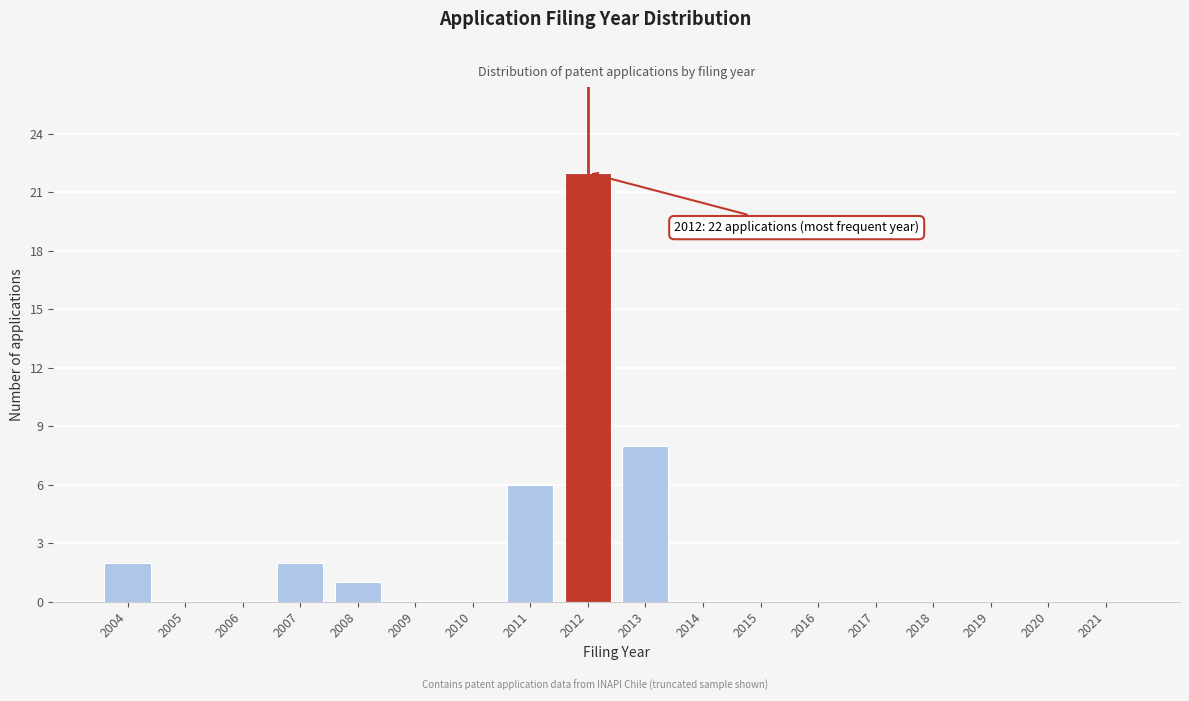

Reading right to left, transcribe all the data shown in this chart.

2021=0	2020=0	2019=0	2018=0	2017=0	2016=0	2015=0	2014=0	2013=8	2012=22	2011=6	2010=0	2009=0	2008=1	2007=2	2006=0	2005=0	2004=2